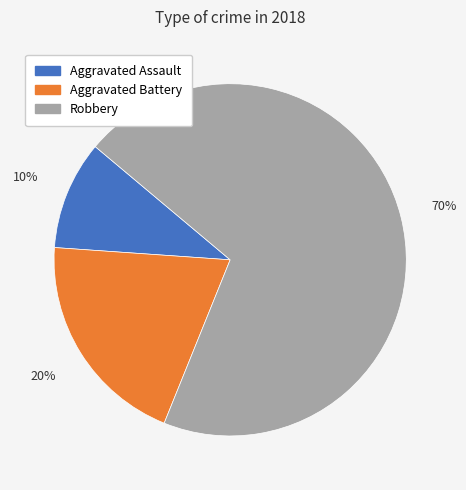

Is it true that Aggravated Battery is 20% of the pie?

True